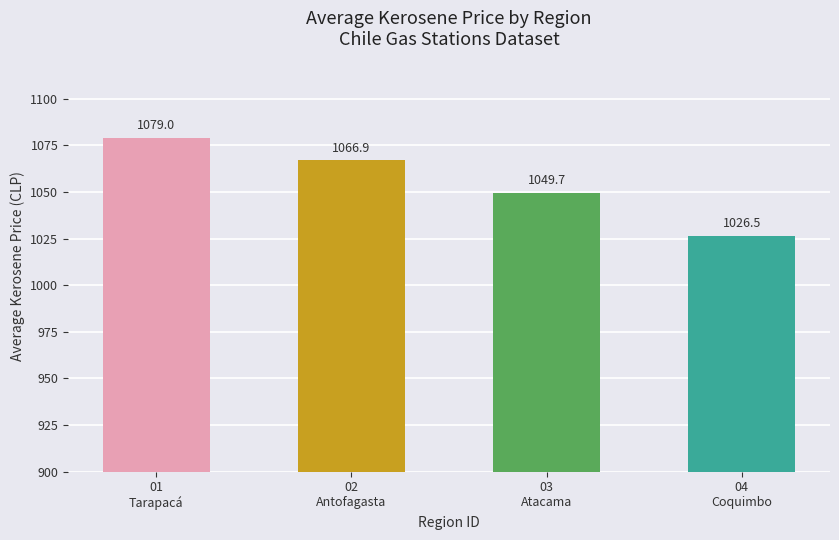

The value at 02
Antofagasta is 398.7. True or false?

False